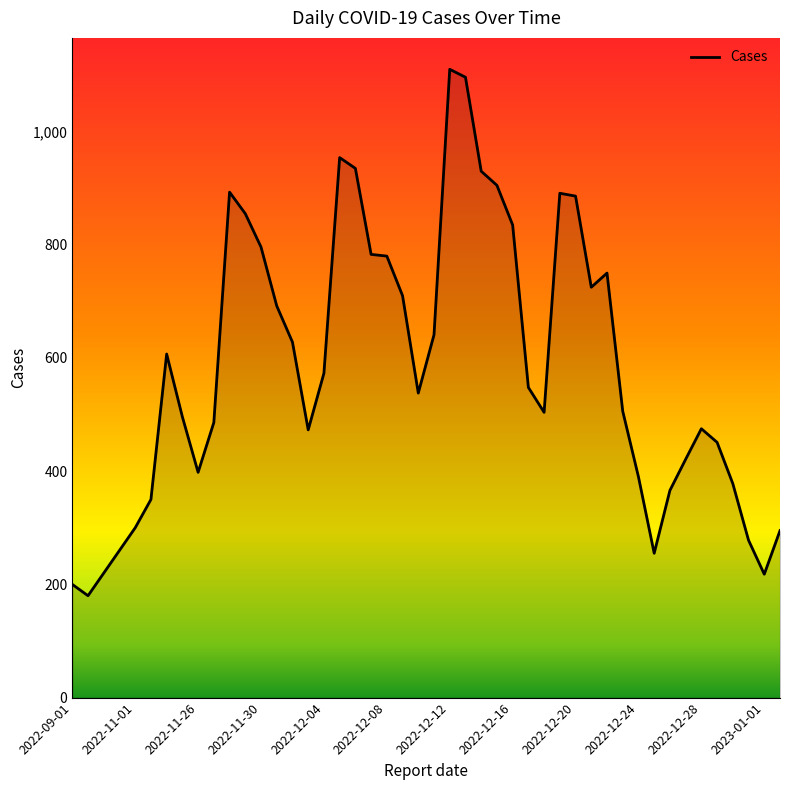

What is the difference between the maximum and minimum values?

930